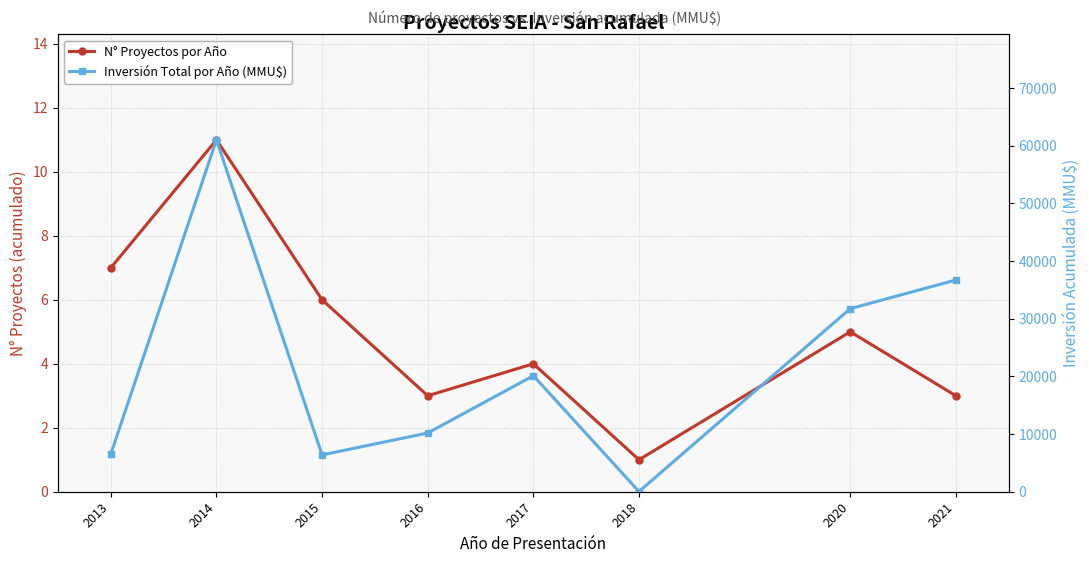

What are all the series names shown in the legend?

N° Proyectos por Año, Inversión Total por Año (MMU$)